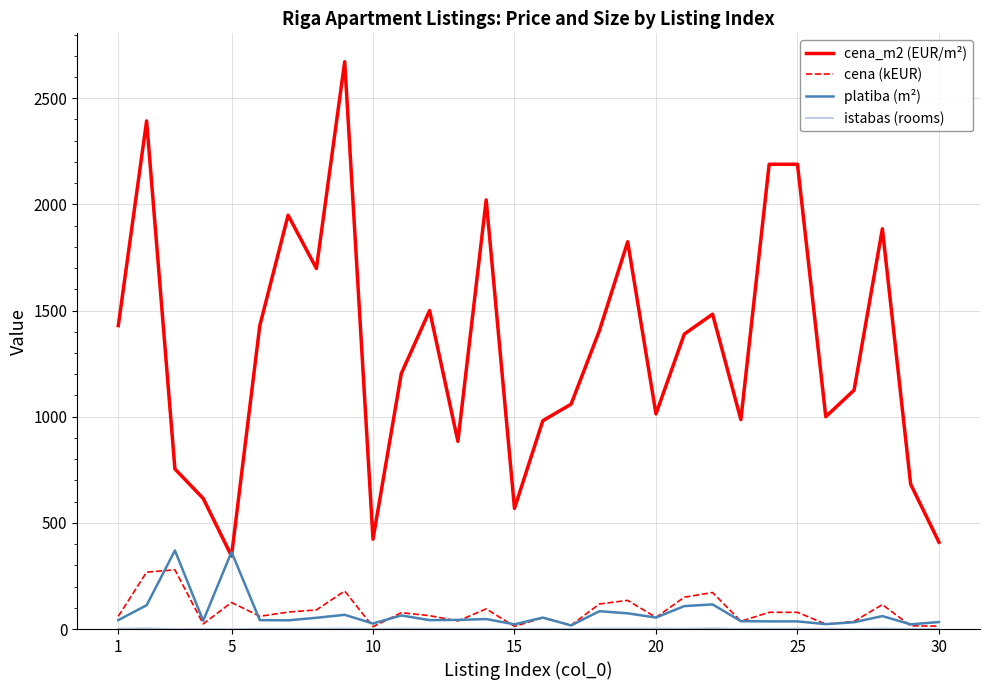

Which series has the largest range (max minus min)?

cena_m2 (EUR/m²)